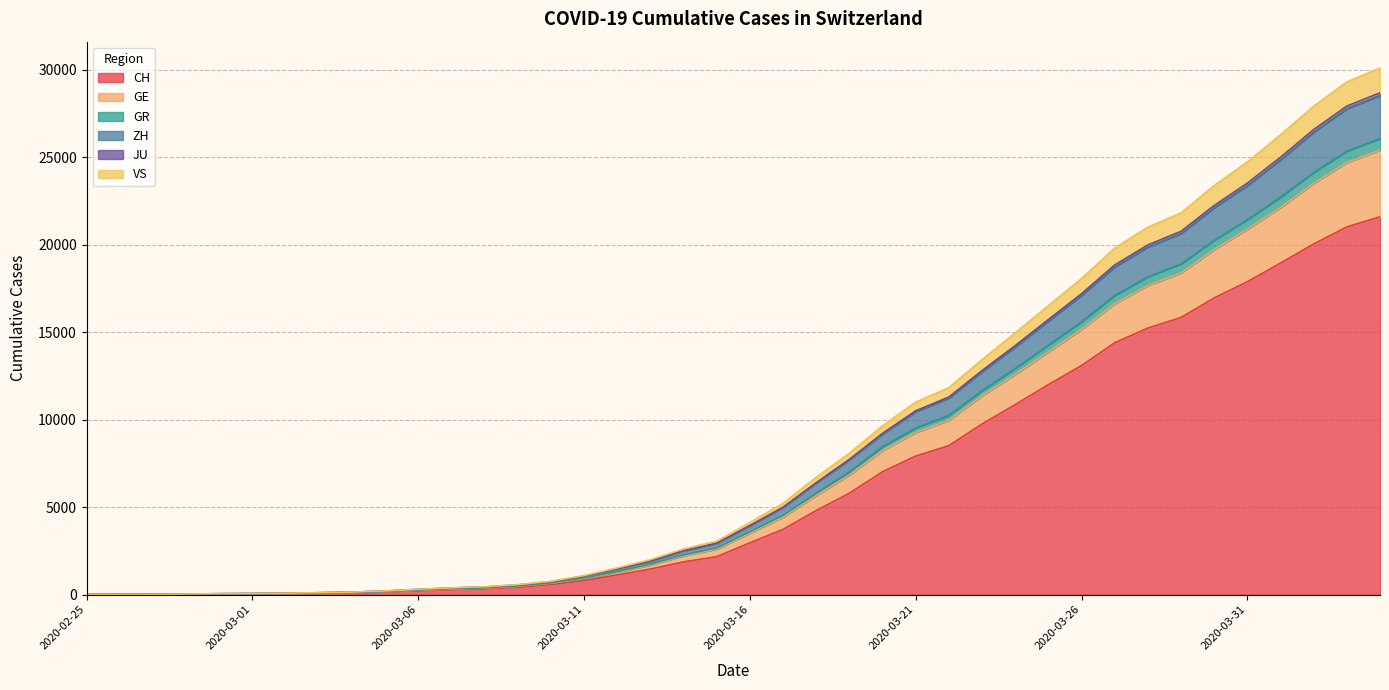

Does the chart display data point markers on the line(s)?

No